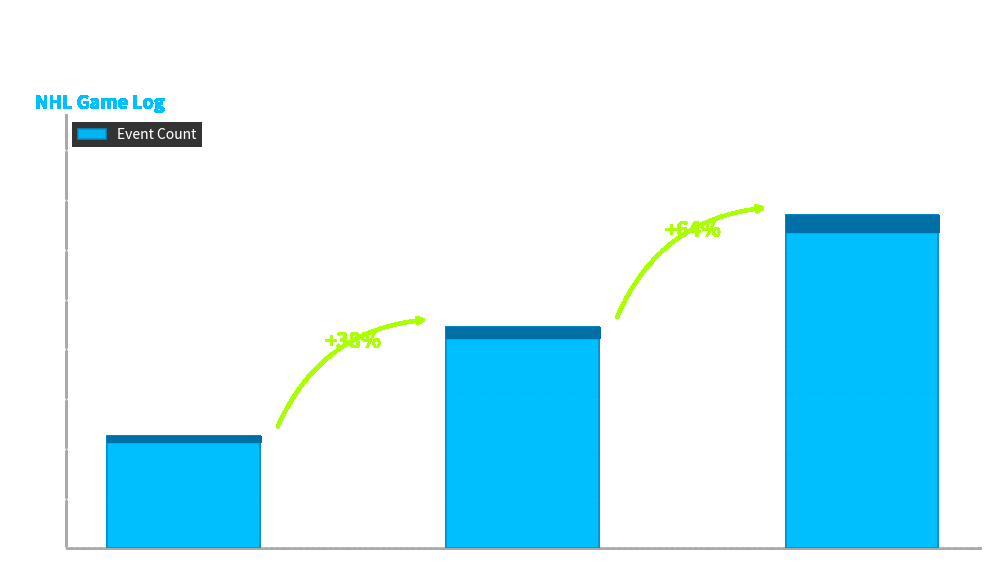

What is the maximum value shown in the chart?

134